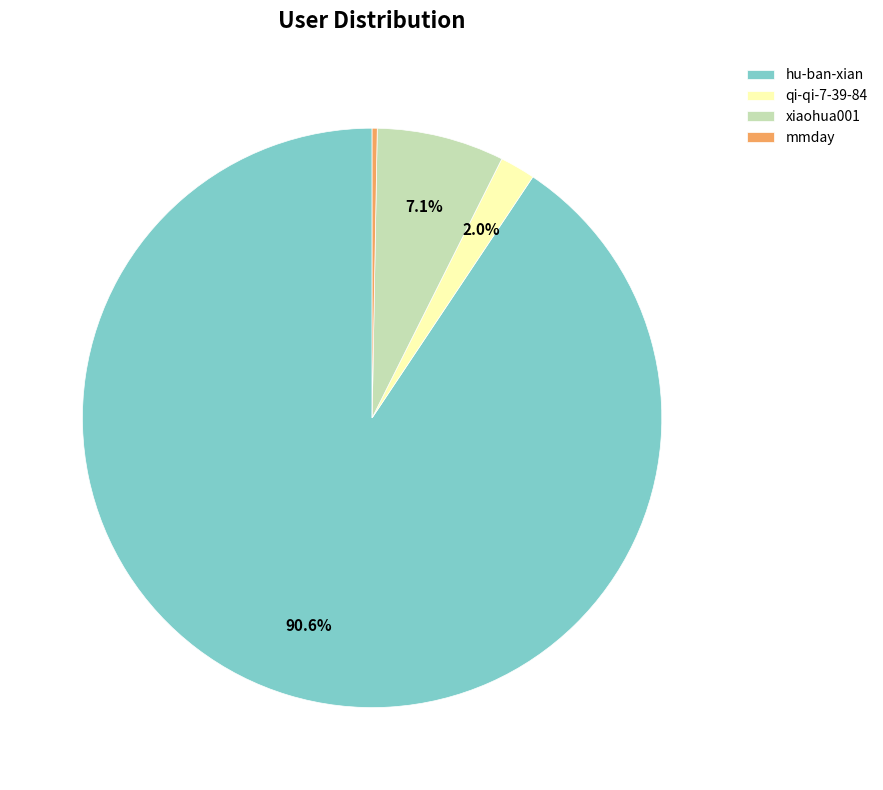

Is the sum of hu-ban-xian and xiaohua001 greater than half?

Yes